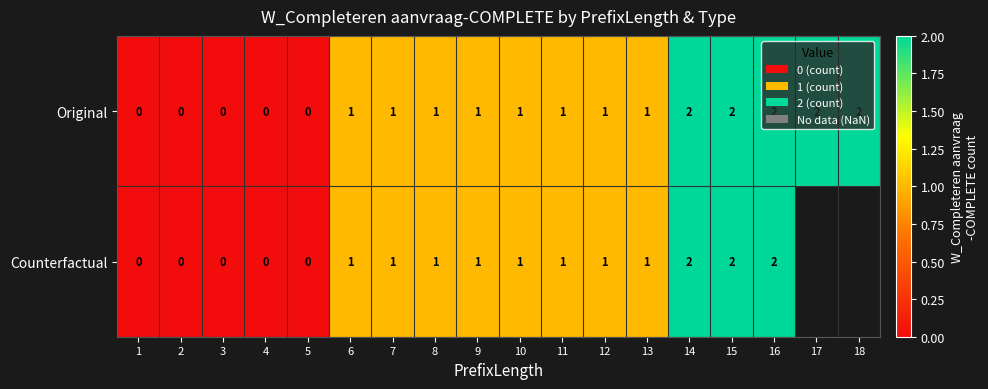

Is the value of Counterfactual at 3 greater than the value of Original at 7?

No